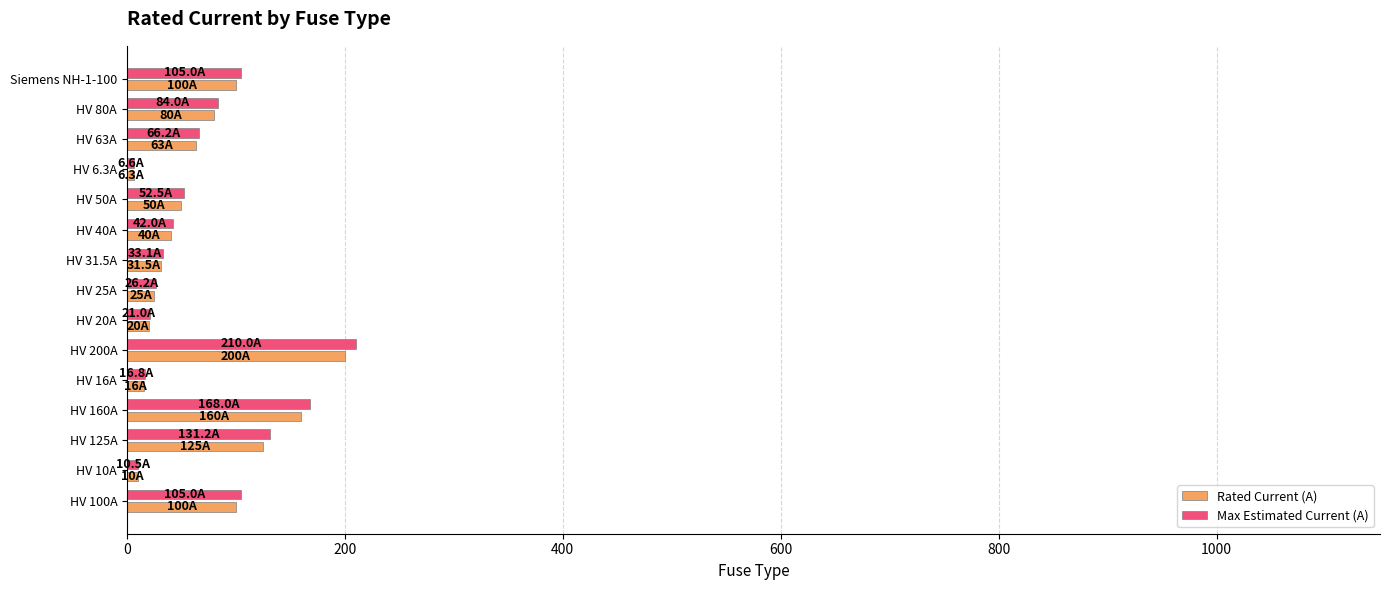

The value of Rated Current (A) at HV 200A is 356.9. True or false?

False